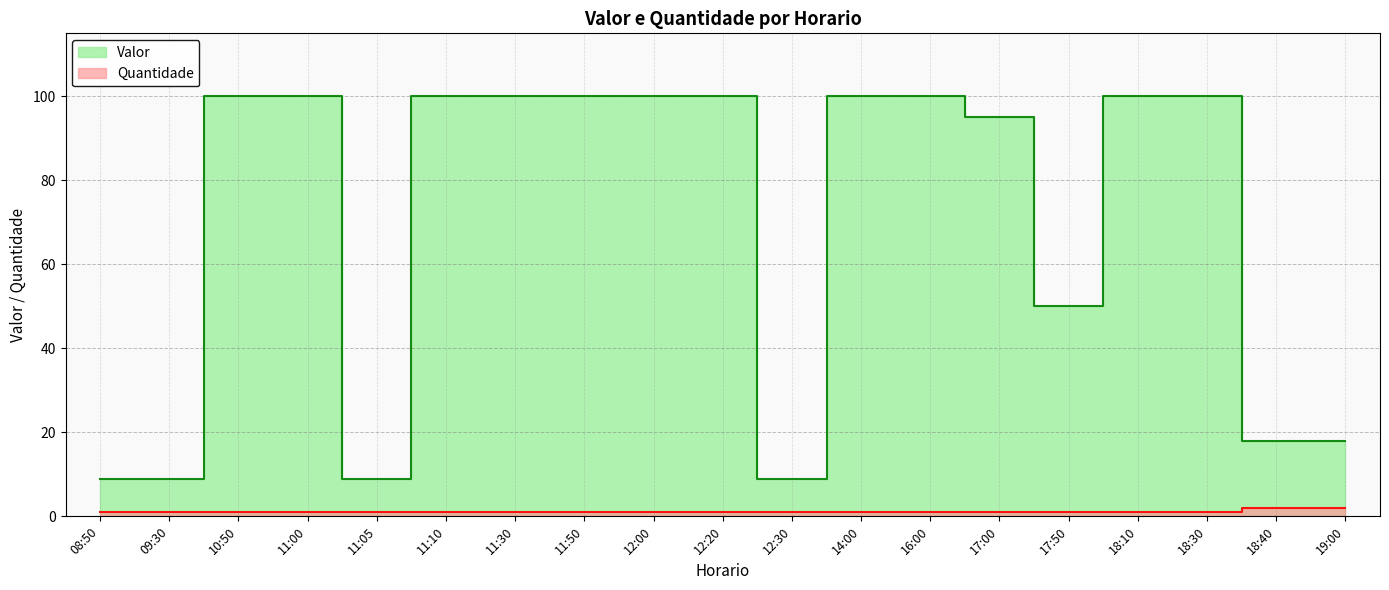

True or false: Valor and Quantidade cross at least once.

False